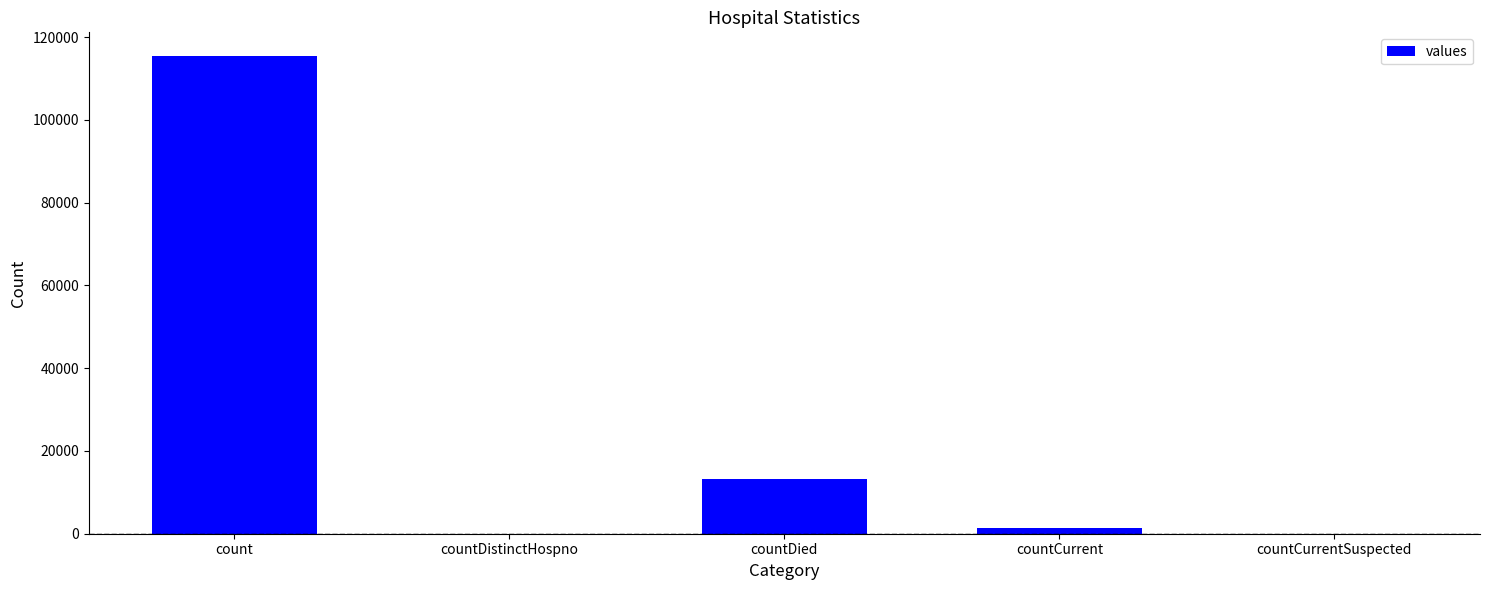

What is the change in value from count to countDistinctHospno?

-115379